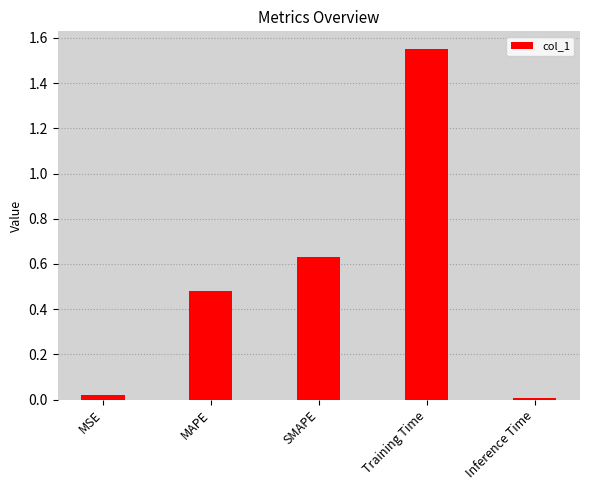

How many bars are there in total?

5